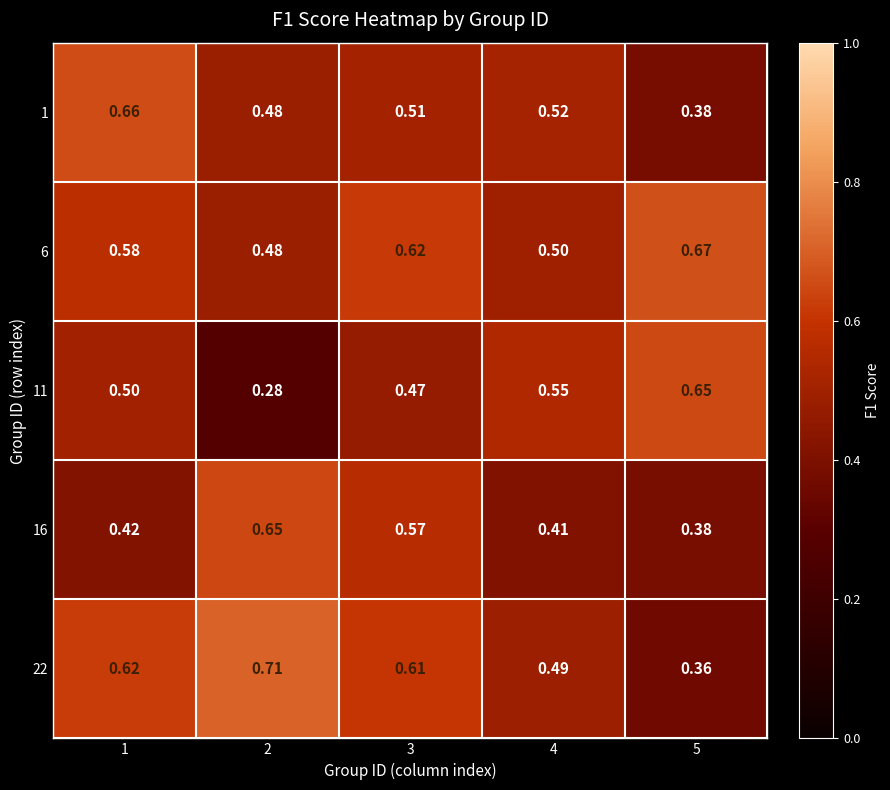

Is the value of 1 at 5 greater than the value of 6 at 5?

No